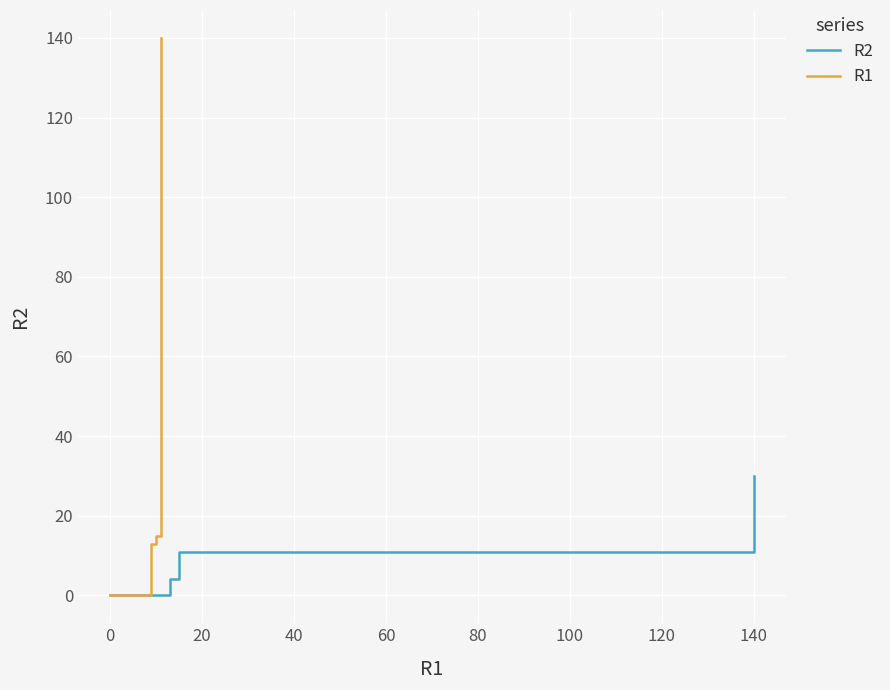

How many values in the R1 series exceed 0?

3